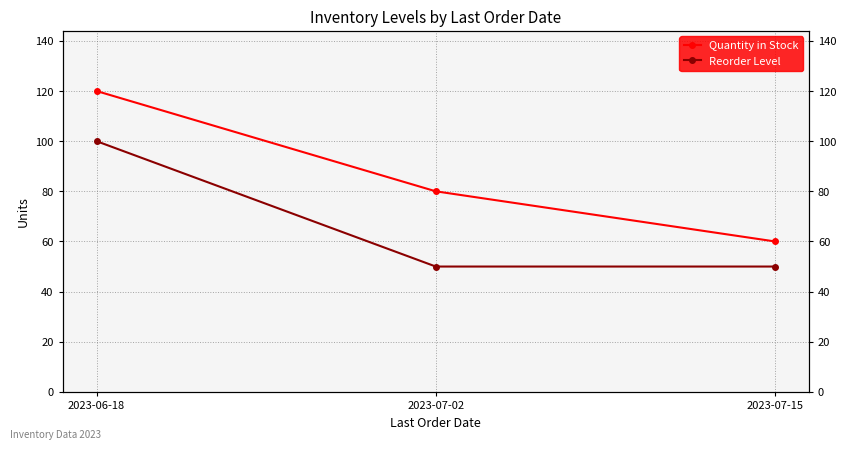

Is it true that Quantity in Stock equals 208 at 2023-06-18?

False